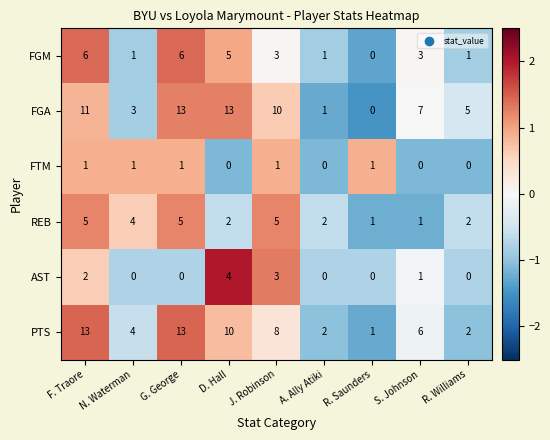

Which series has the largest total across all categories?

FGA